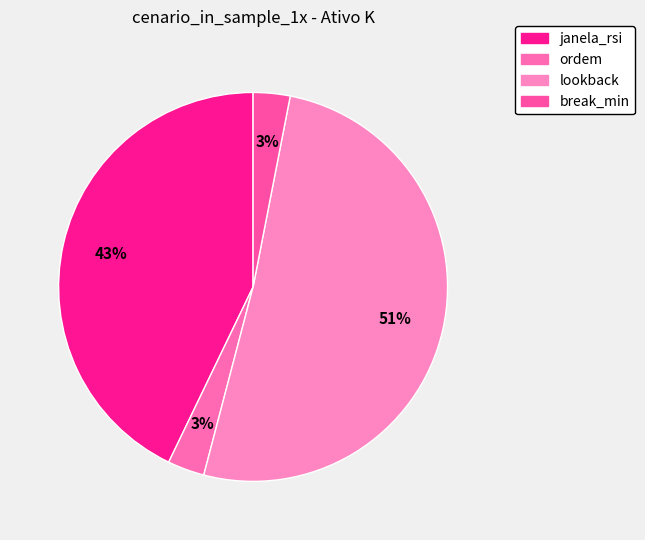

Combined, what portion of the pie is janela_rsi and break_min?

45.9%